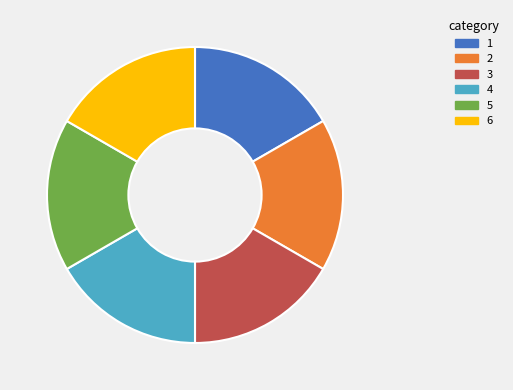

How many slices are in this pie chart?

6